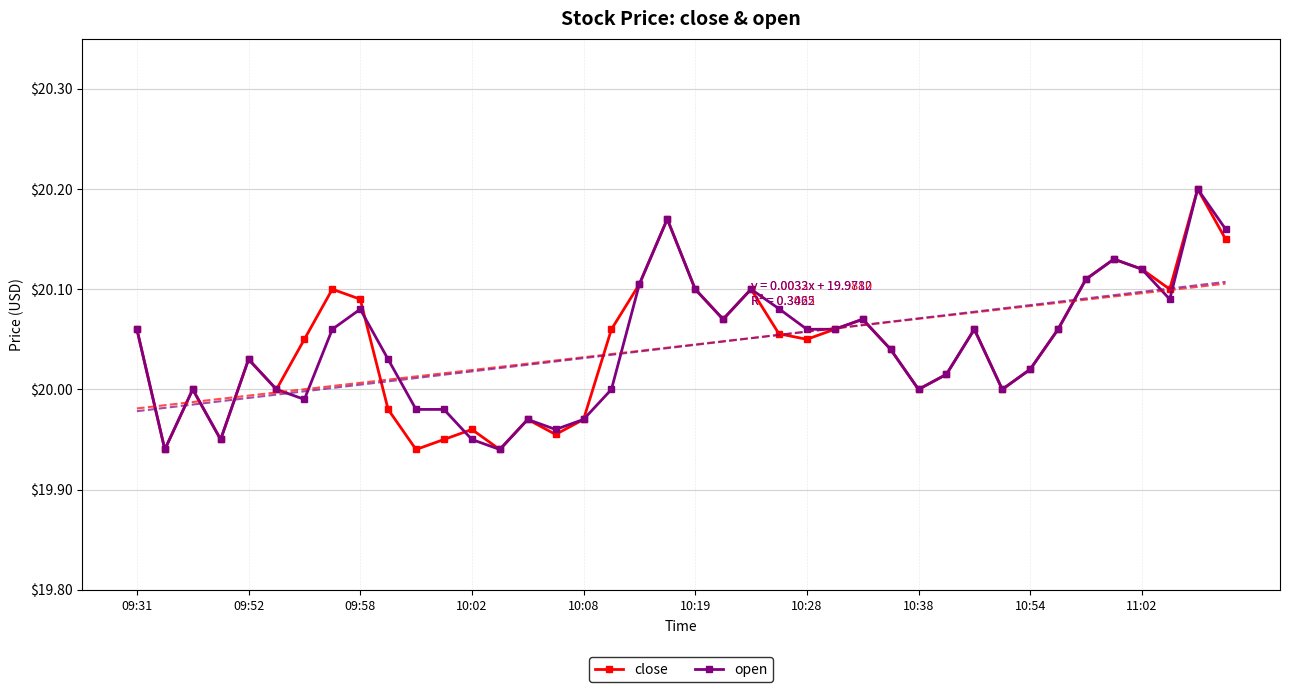

True or false: open has more than 1 interior local peaks.

True